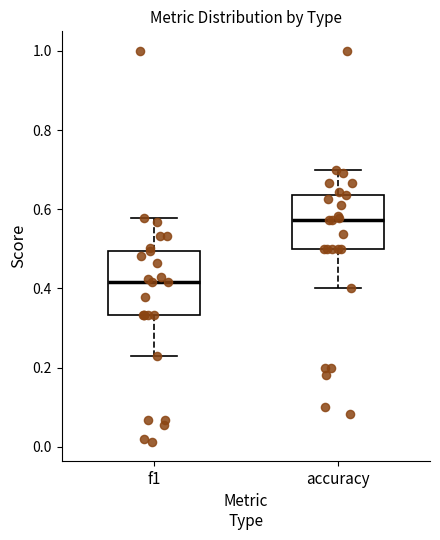

Reading left to right, transcribe this box plot: for each box, give where its median line is, the range the box spans, and where its two whiskers end, as read against the y-axis. The values are not printed on the chart, so give them approximately, as read against the axis.

f1: median 0.42, box 0.34 to 0.50, whiskers 0.22 to 0.58
accuracy: median 0.58, box 0.50 to 0.64, whiskers 0.40 to 0.70